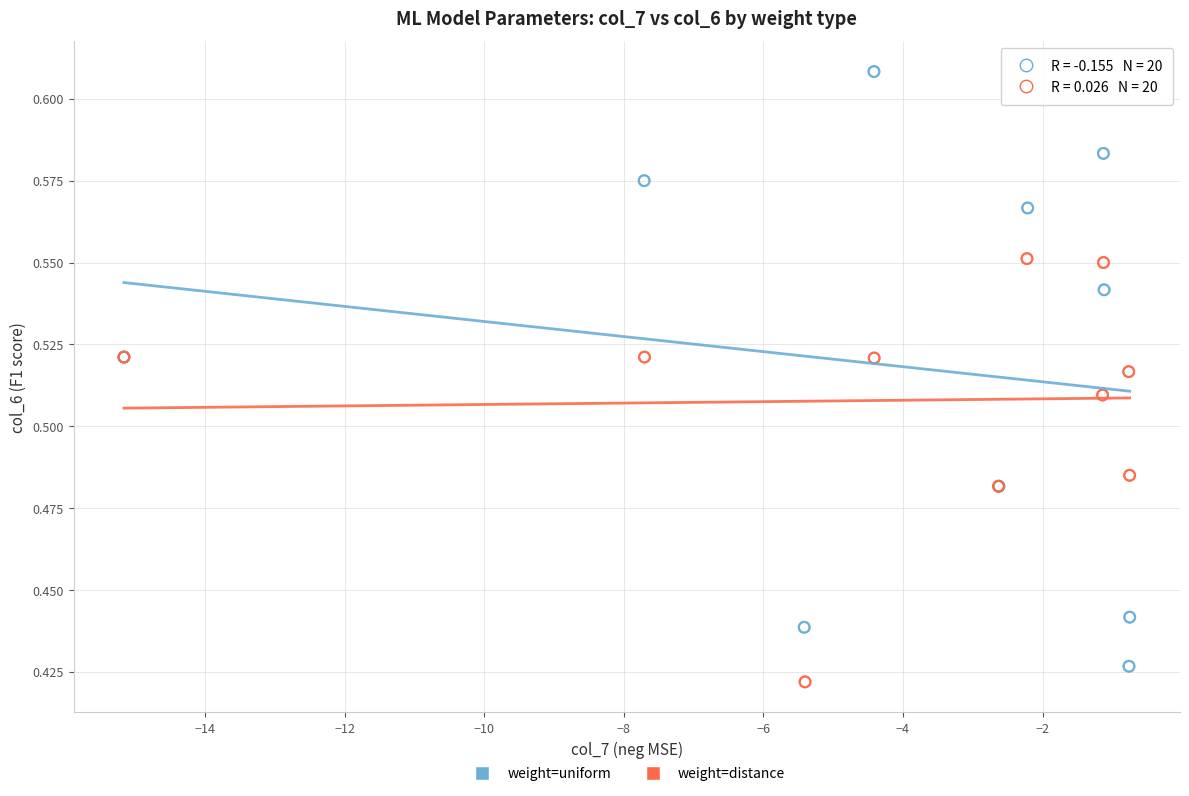

Which series contains the lowest Y value?

weight=distance